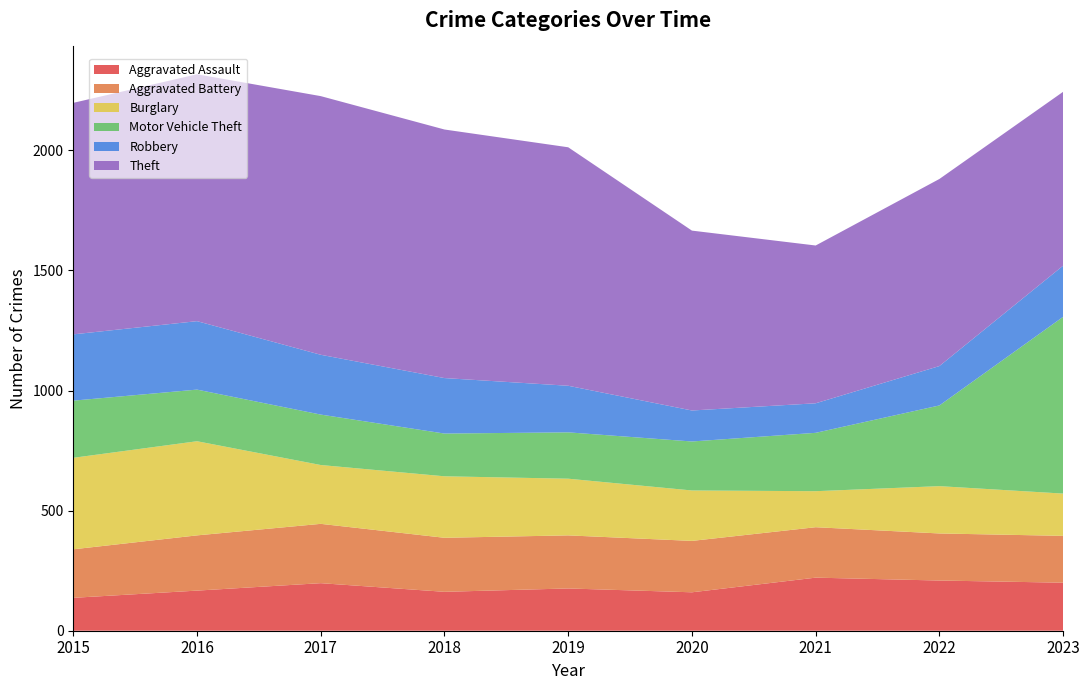

Reading left to right, what are all the values shown in this chart?

Aggravated Assault: 137	167	198	162	176	160	221	209	200
Aggravated Battery: 202	230	247	225	221	214	210	196	195
Burglary: 381	392	245	256	236	210	150	197	176
Motor Vehicle Theft: 238	215	210	178	193	204	243	336	736
Robbery: 276	285	249	231	194	129	123	164	213
Theft: 964	1028	1077	1035	993	749	657	779	724